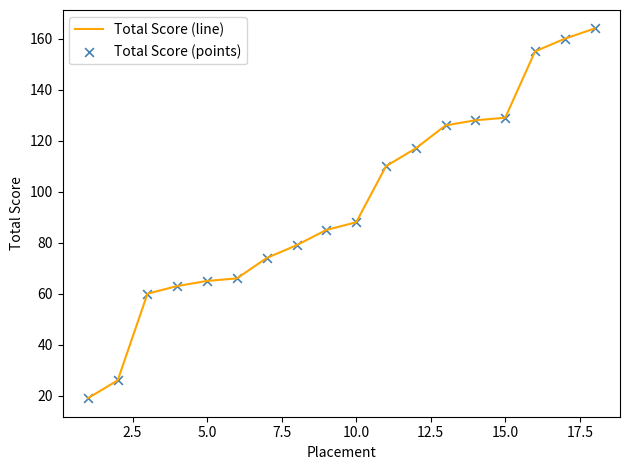

What is the difference between the maximum and minimum values?

145